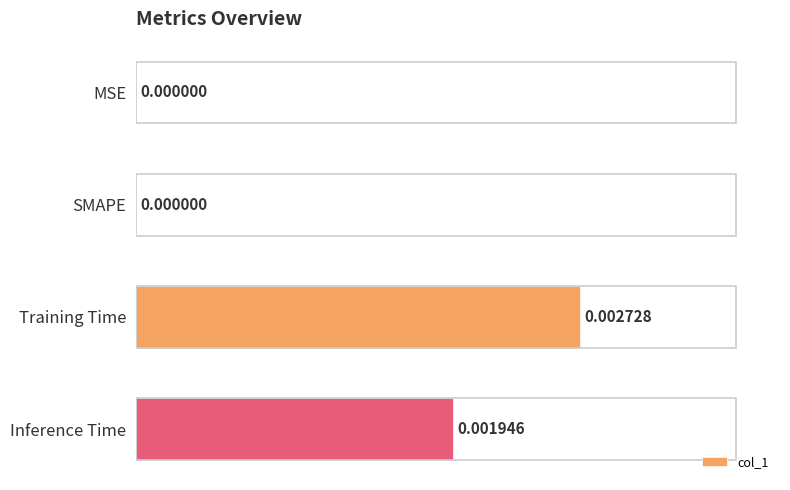

Between Inference Time and Training Time, which is larger?

Training Time